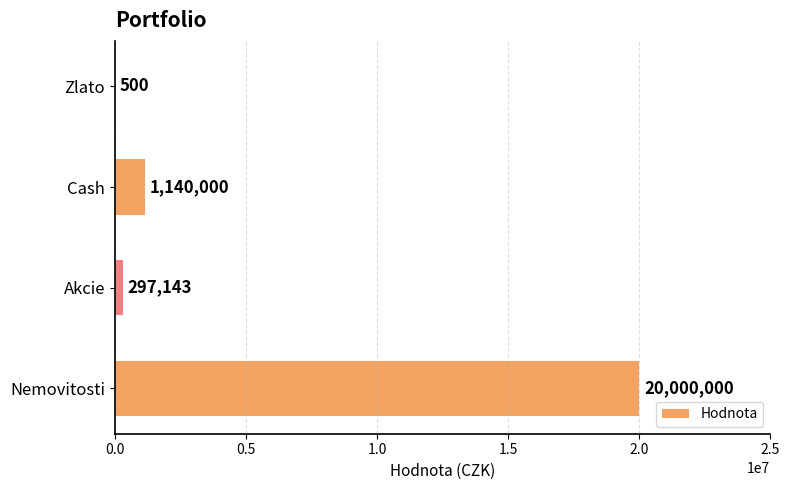

At which label is the value closest to 10000250?

Cash